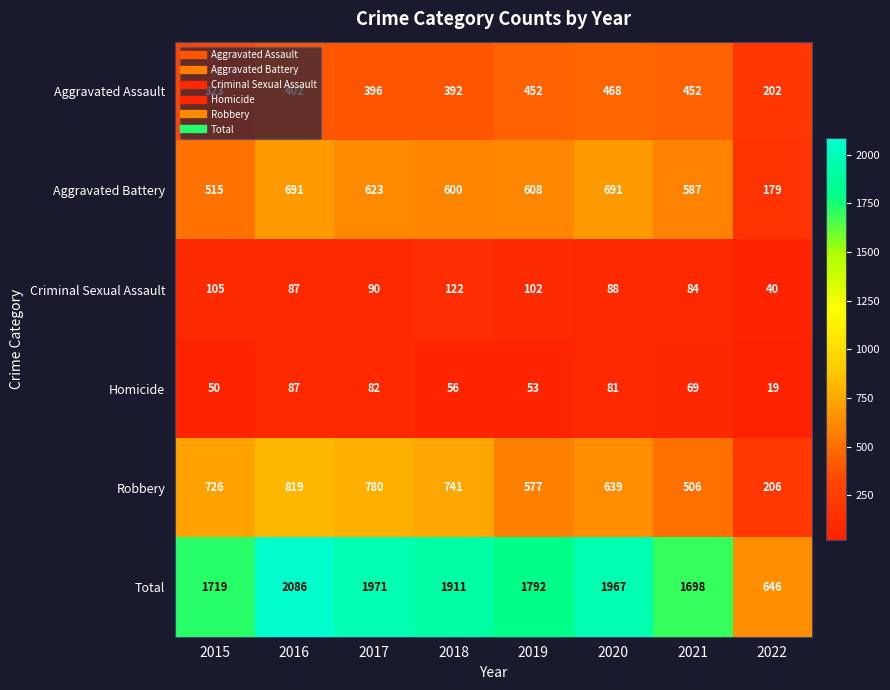

At which label is Robbery closest to 512?

2021